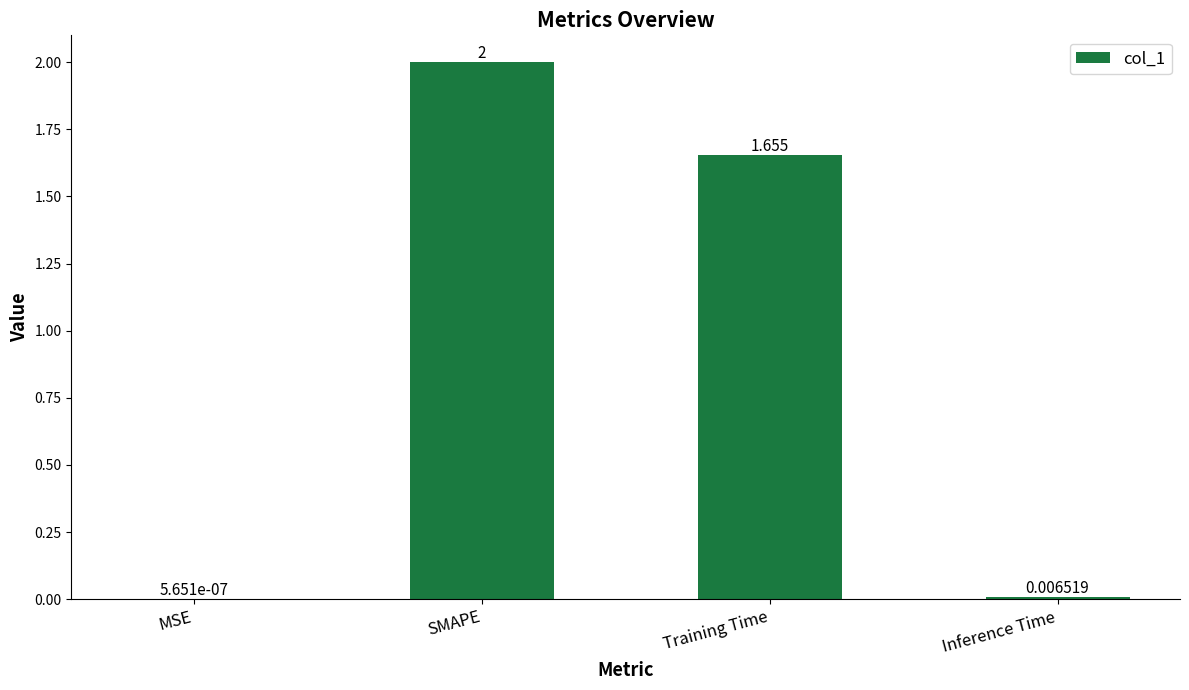

Which has a higher value, SMAPE or Inference Time?

SMAPE